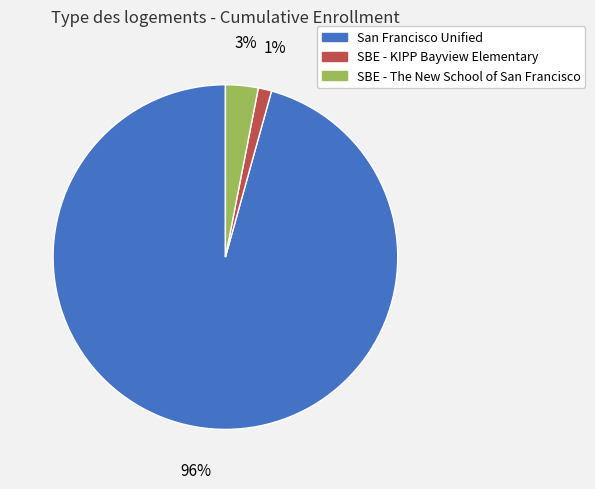

Which has a higher value, SBE - KIPP Bayview Elementary or San Francisco Unified?

San Francisco Unified